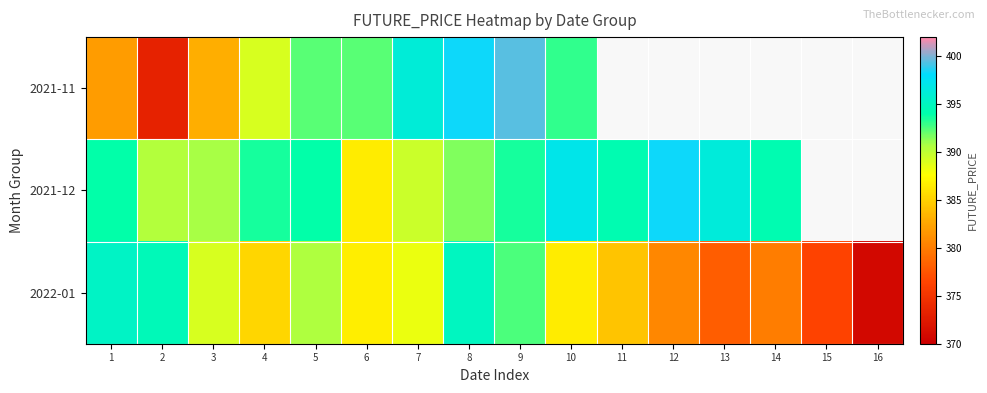

Which category has the lowest value in the 2021-11 series?

2